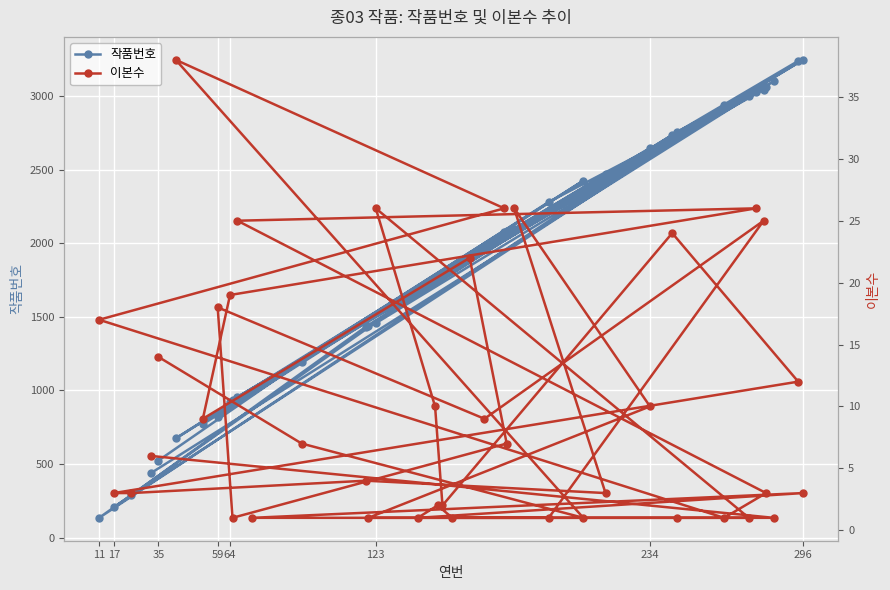

List the series in order of their peak value, lowest first.

이본수, 작품번호